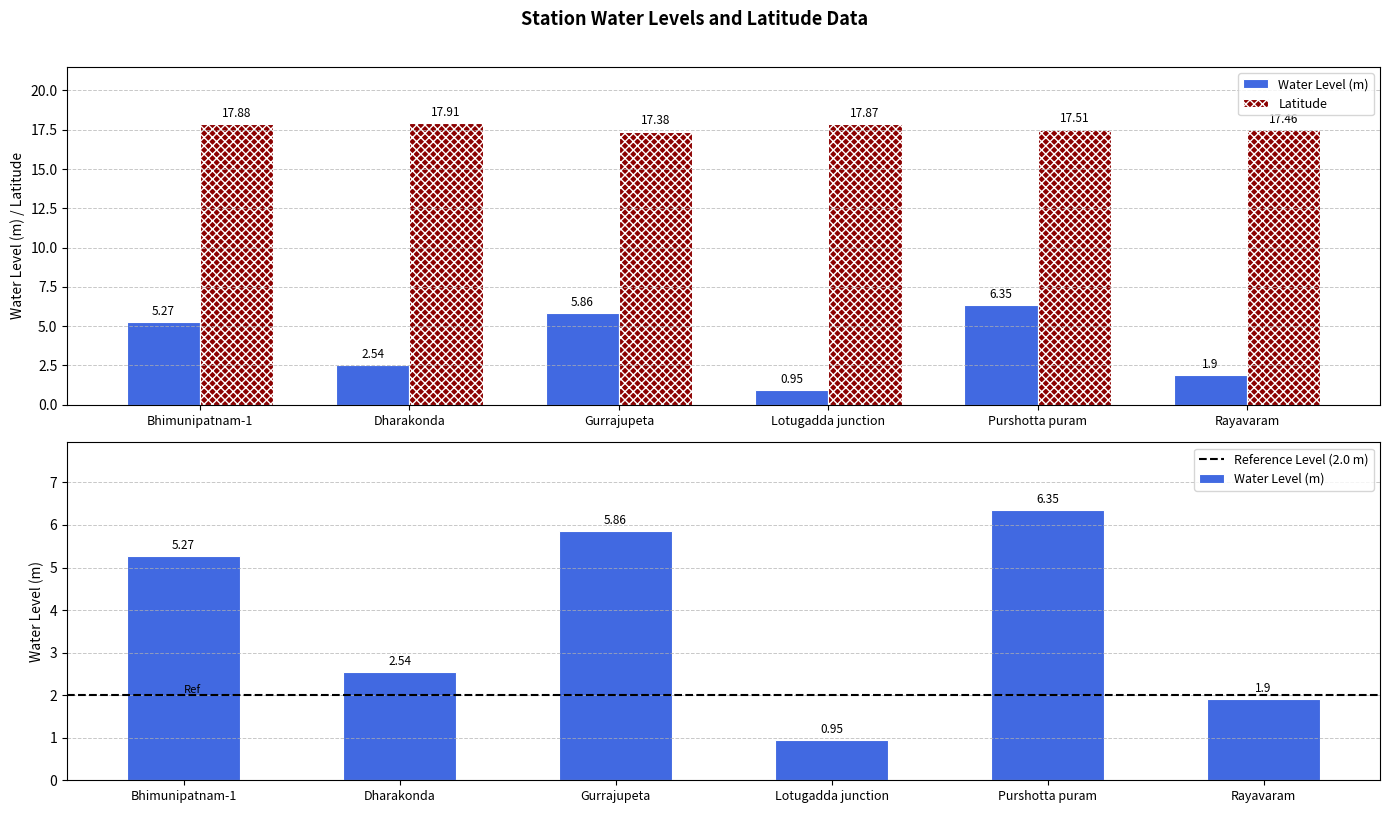

Is it true that Latitude equals 17.5 at Rayavaram?

True